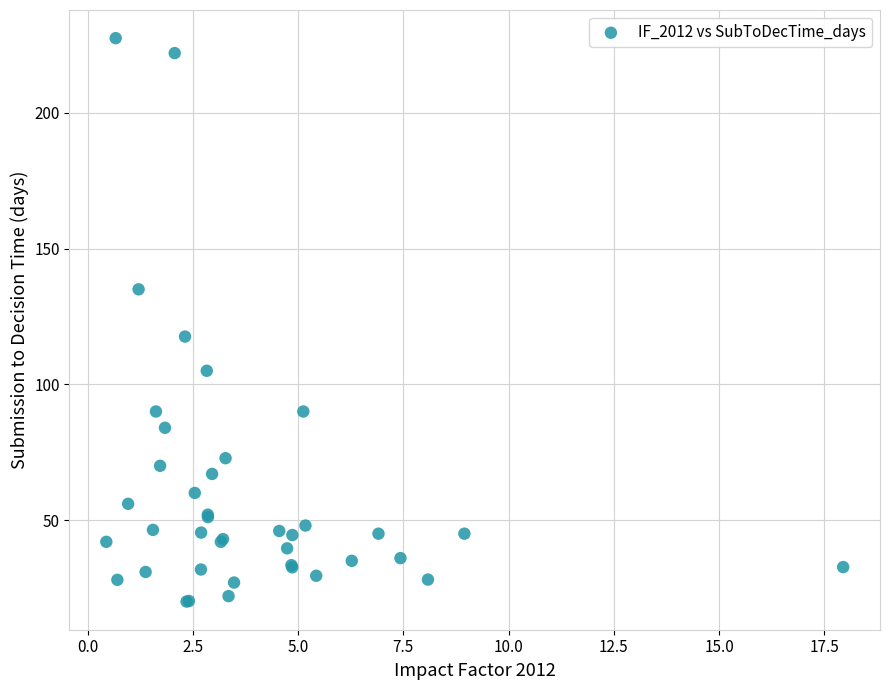

What Y value in the scatter plot is closest to 123?

117.6